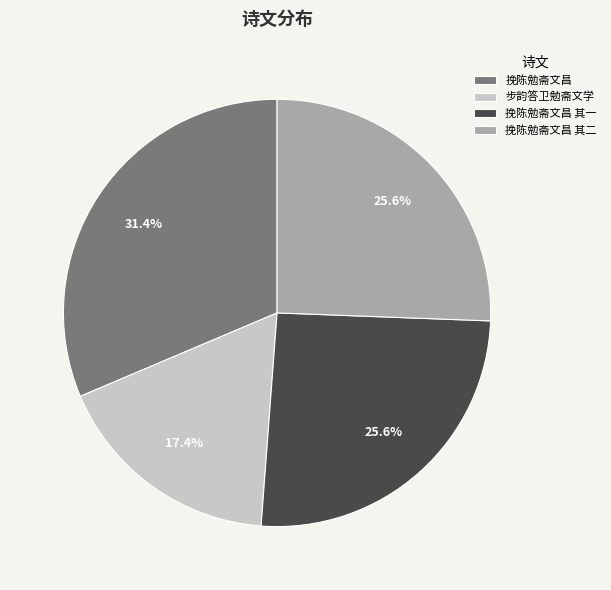

What is the largest slice in the pie chart?

挽陈勉斋文昌